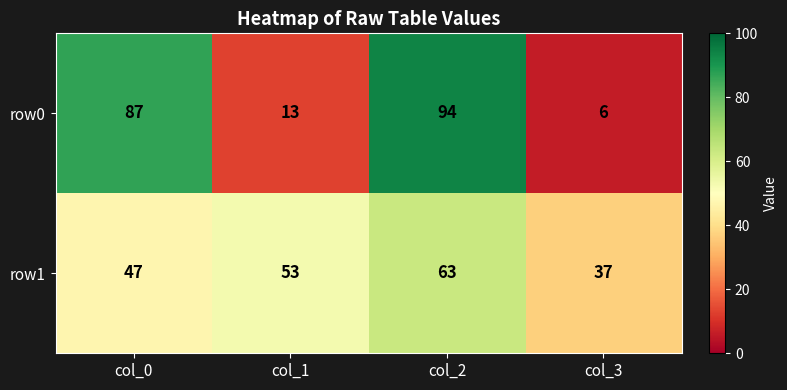

Reading right to left, list all the values displayed in this chart.

row0: col_3=6	col_2=94	col_1=13	col_0=87
row1: col_3=37	col_2=63	col_1=53	col_0=47